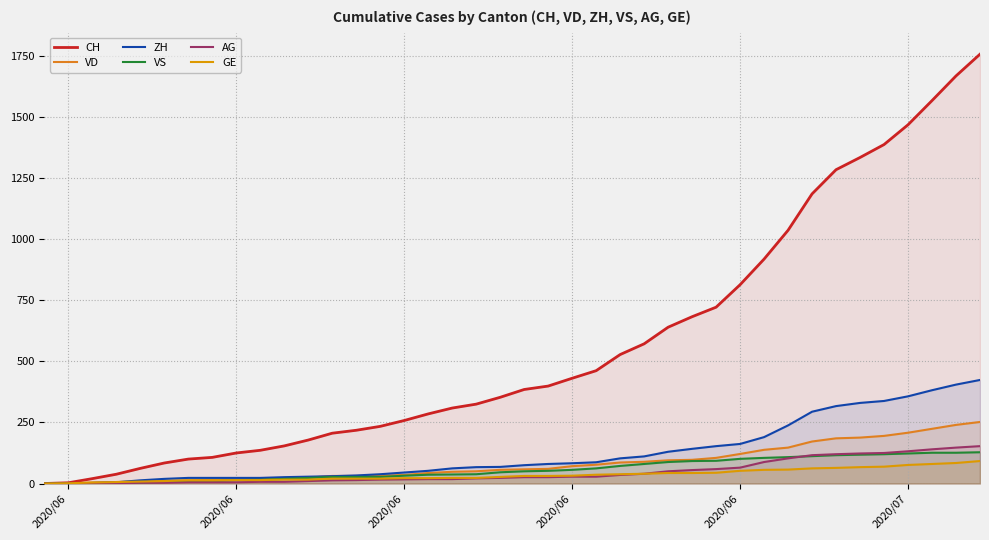

Which series has the largest total across all categories?

CH